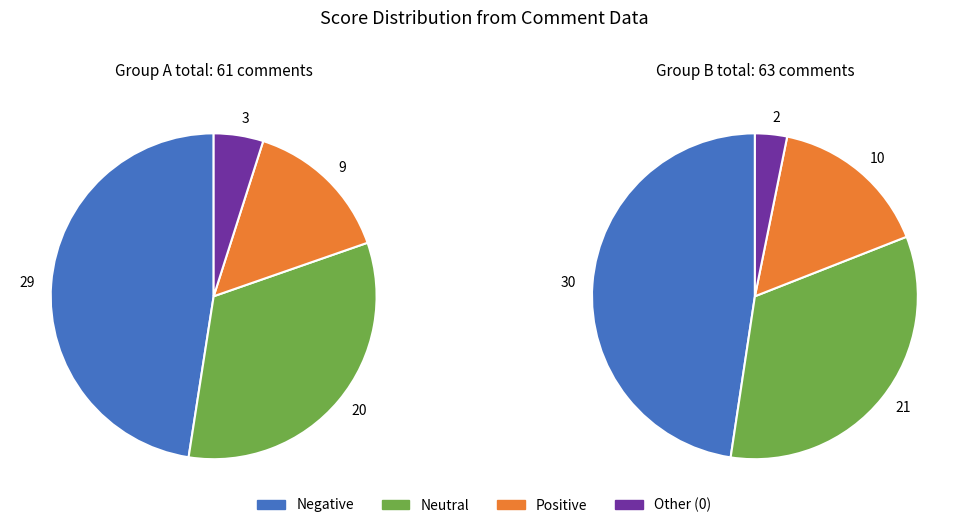

What is the change in value from Neutral to Positive?

-22